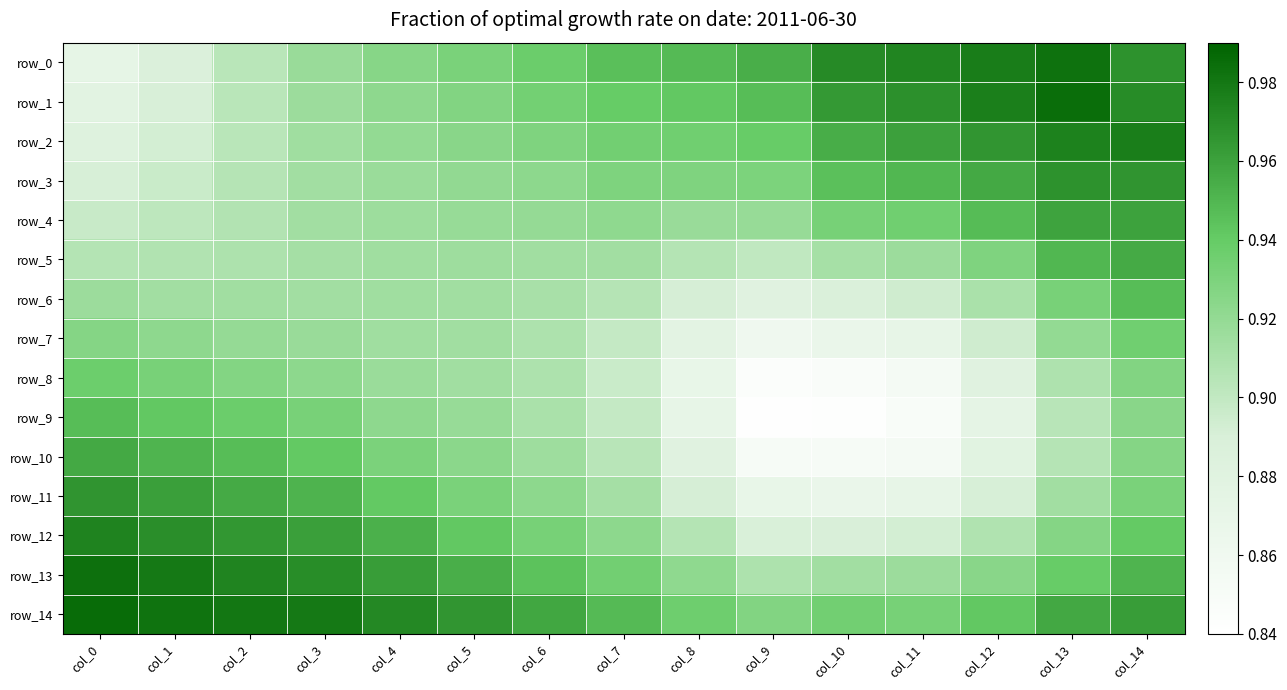

What is the maximum value shown in the chart?

1.0